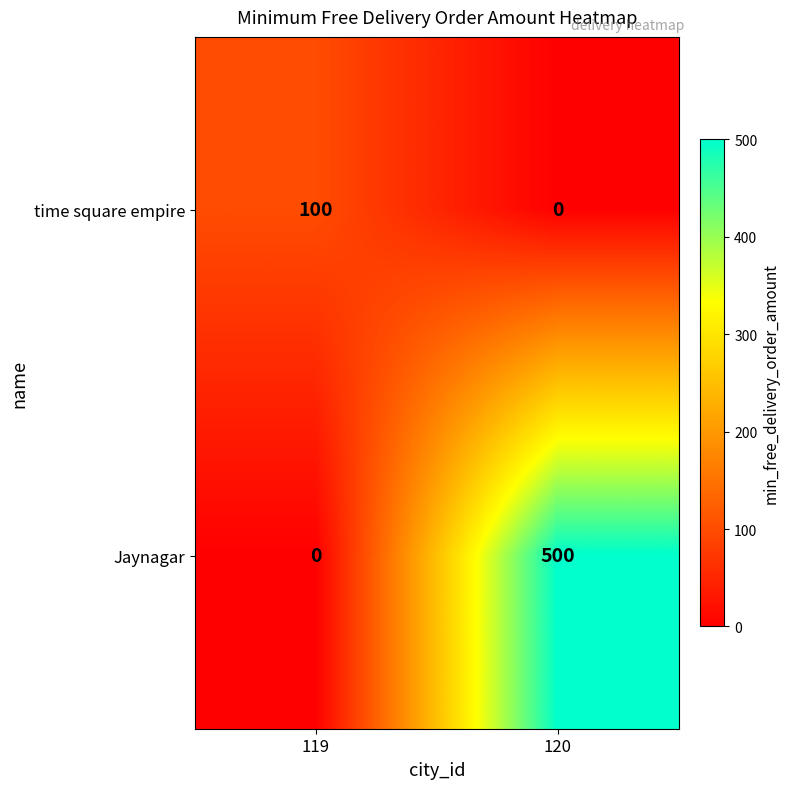

Reading right to left, extract all data points from this chart.

time square empire: 120=0	119=100
Jaynagar: 120=500	119=0